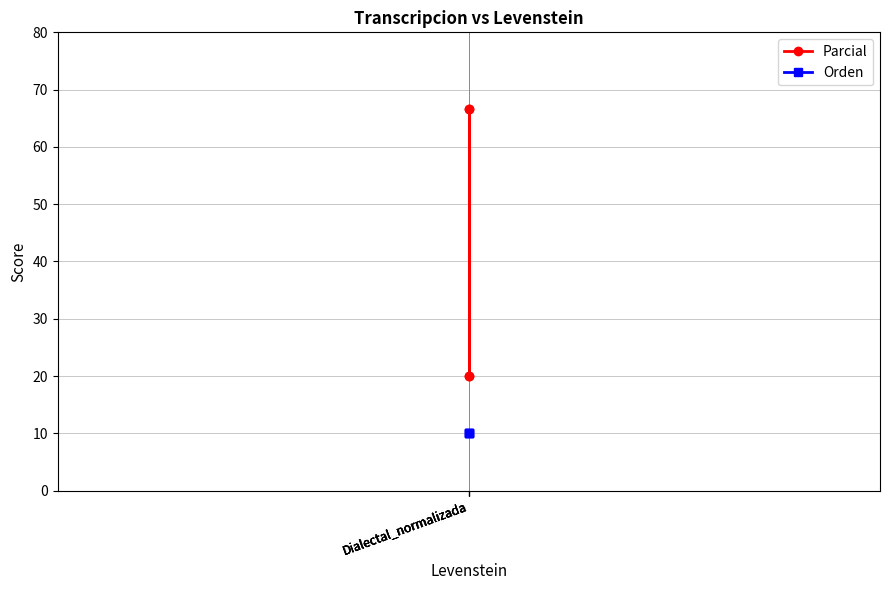

Is the value of Parcial at Dialectal_normalizada greater than the value of Orden at Dialectal_normalizada?

Yes